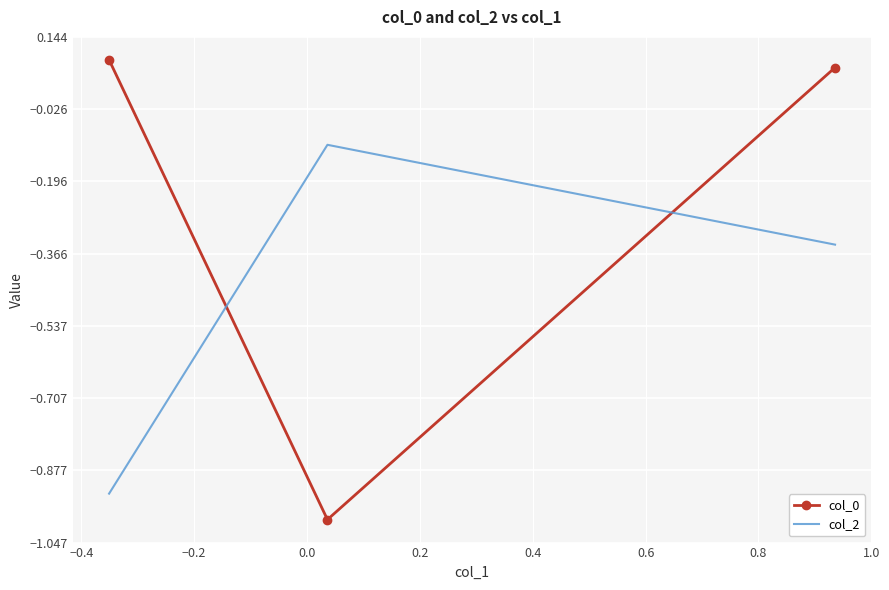

List the series in order of their peak value, highest first.

col_0, col_2